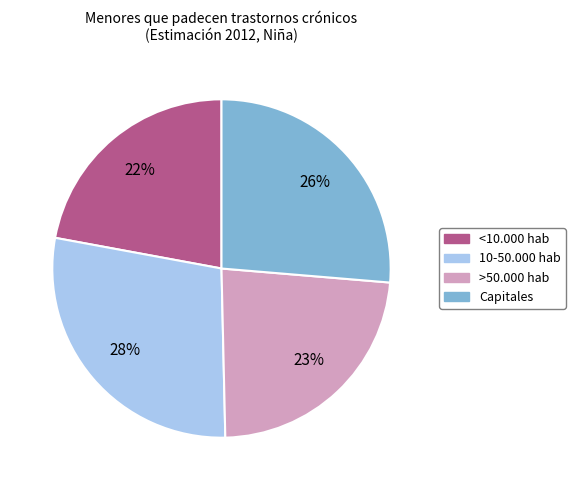

Is there a majority slice in this chart?

No